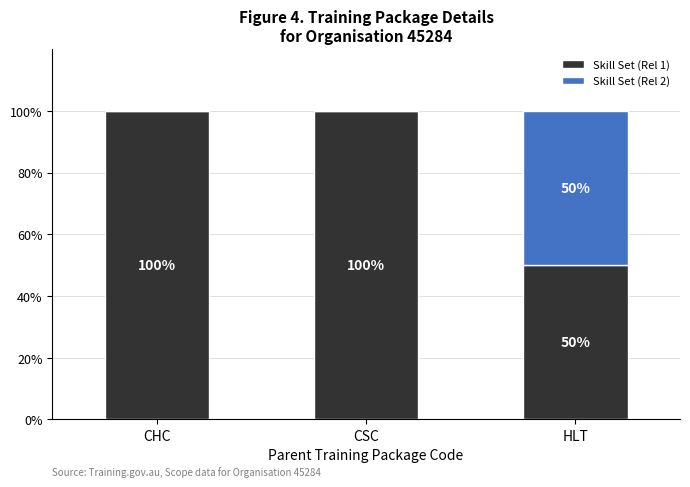

How many distinct data groups are displayed?

2